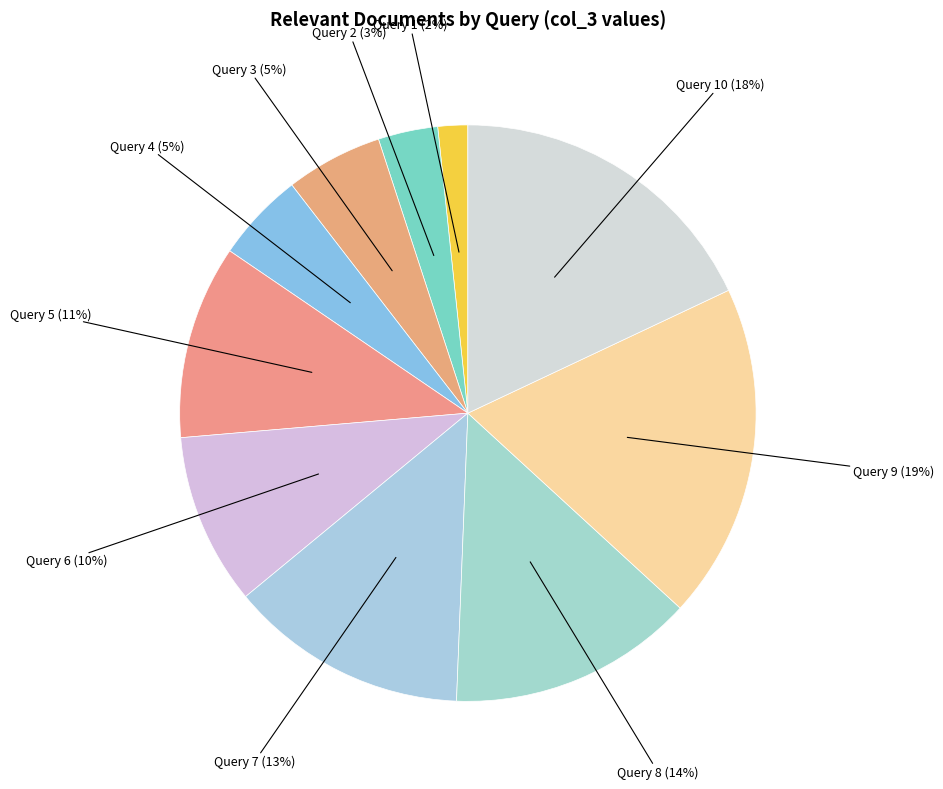

Rank the categories by value from highest to lowest.

Query 9, Query 10, Query 8, Query 7, Query 5, Query 6, Query 3, Query 4, Query 2, Query 1